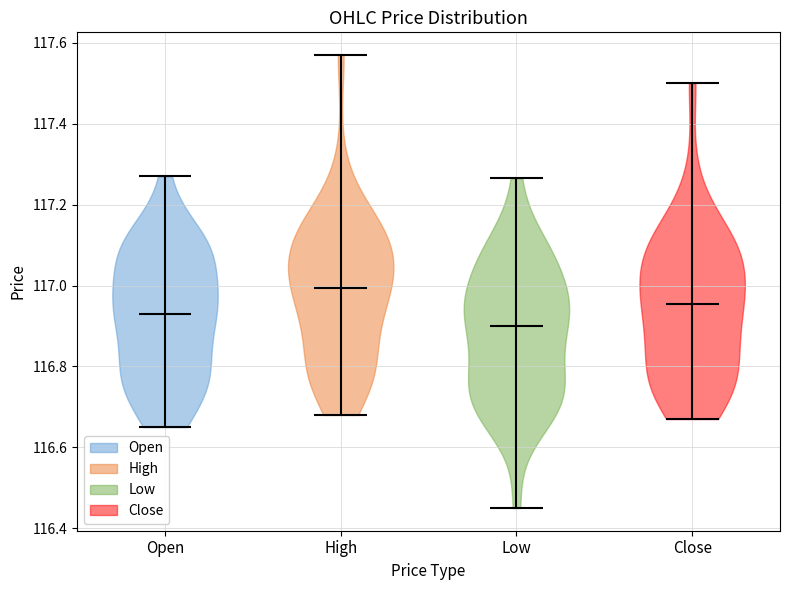

Which violin has the highest median line?

High